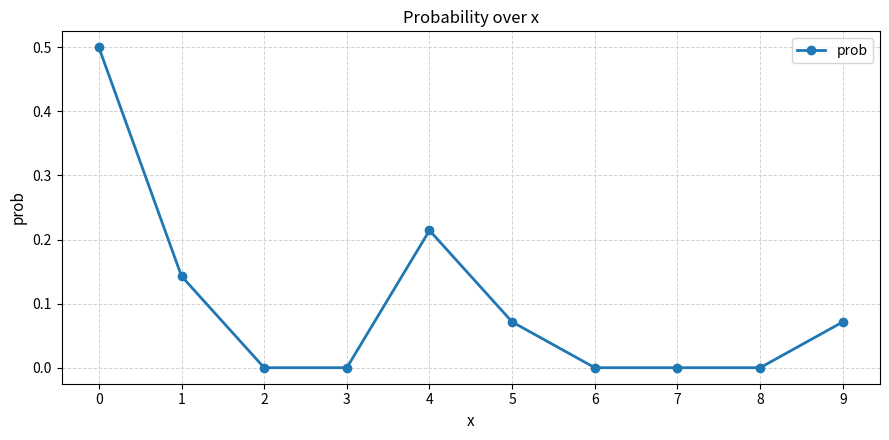

What is the value of the 1st point from the left?

0.5